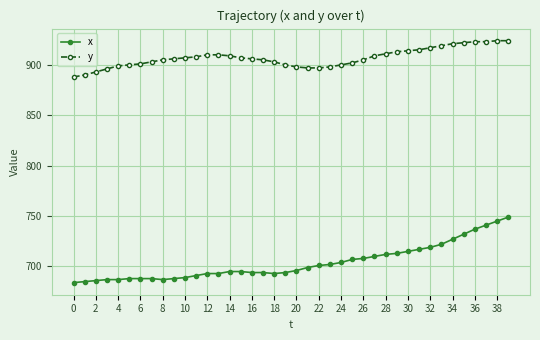

What are all the series names shown in the legend?

x, y